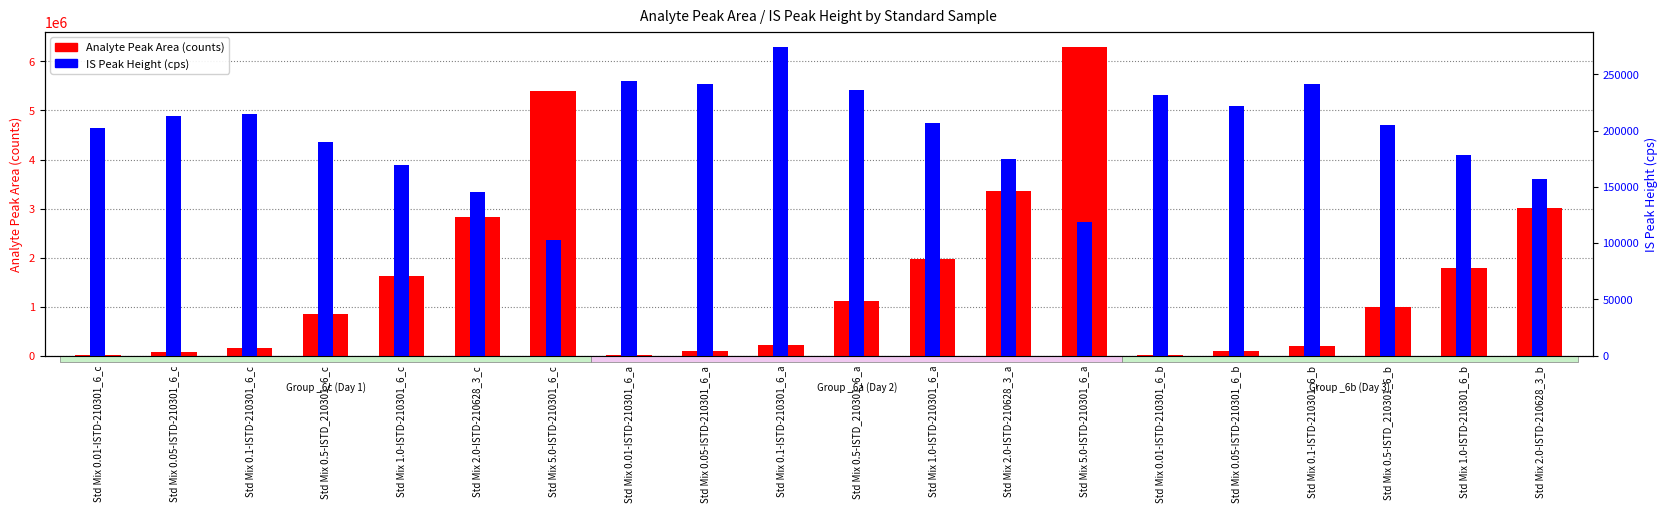

The value of IS Peak Height (cps) at Std Mix 0.05-ISTD-210301_6_b is 222000. True or false?

True